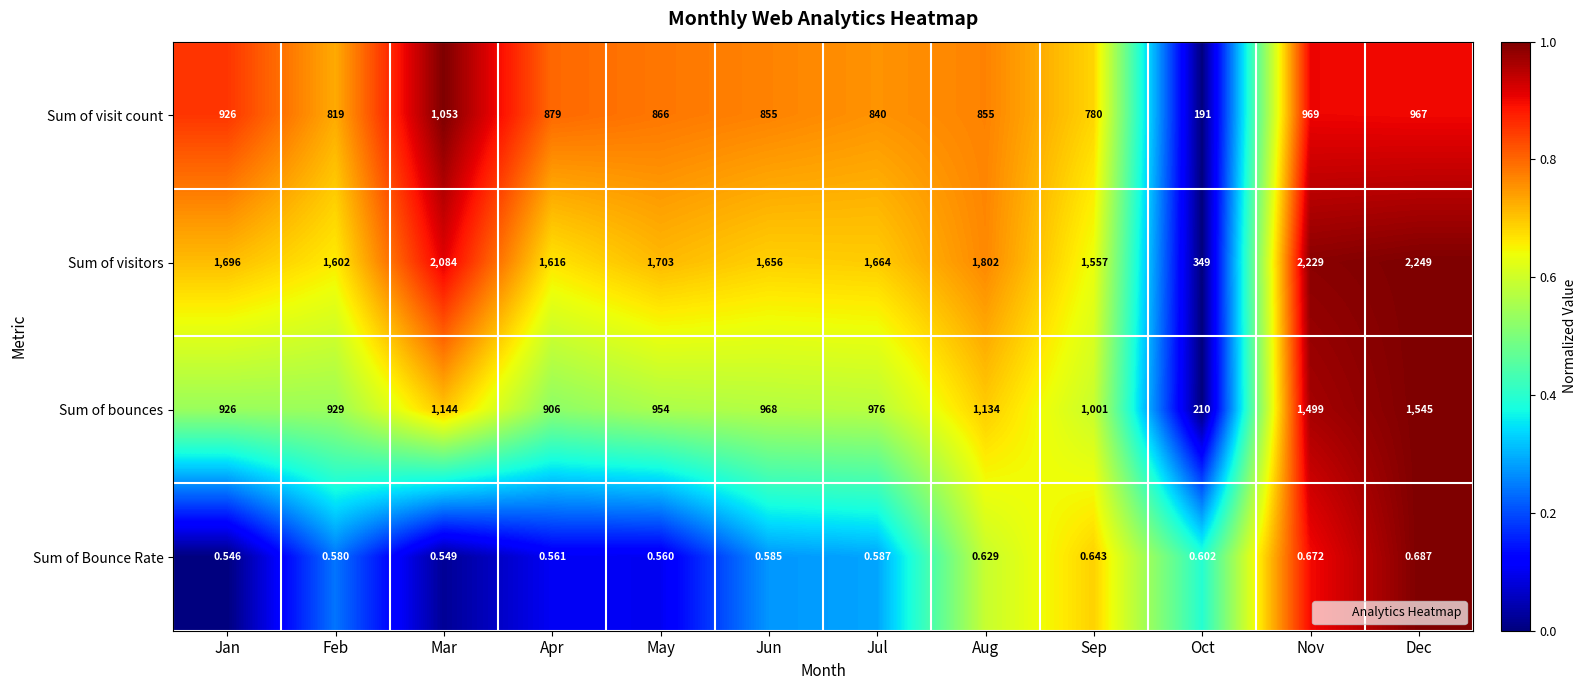

Which category has the highest value in the Sum of Bounce Rate series?

Dec